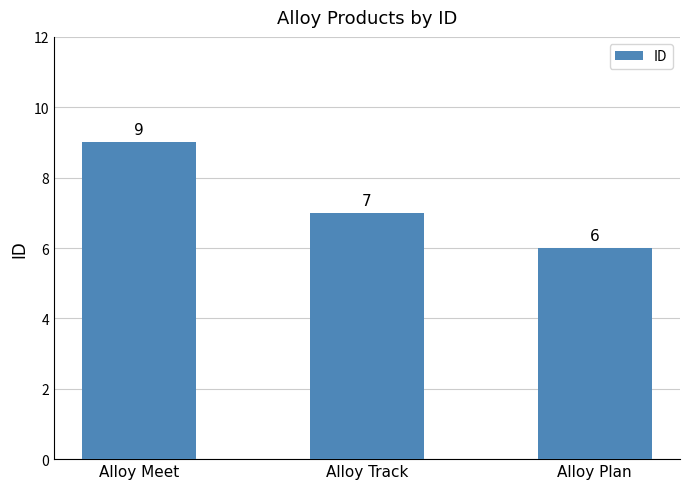

Where does the data first go above 7?

Alloy Meet